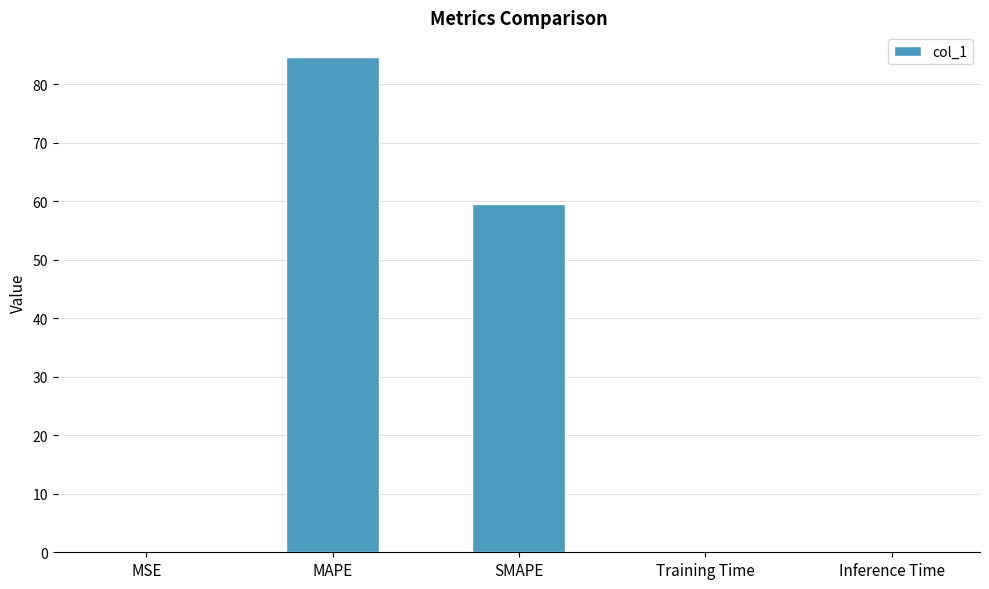

Which label corresponds to the largest value in the chart?

MAPE